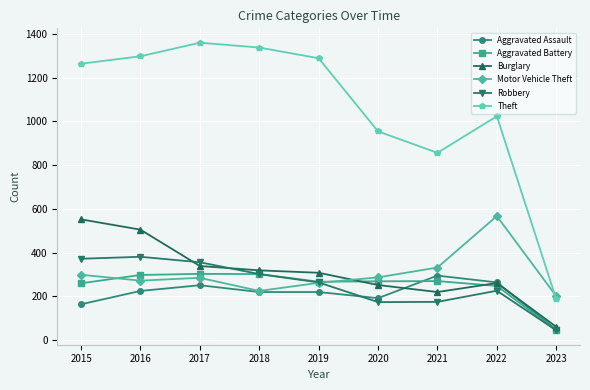

What are all the series names shown in the legend?

Aggravated Assault, Aggravated Battery, Burglary, Motor Vehicle Theft, Robbery, Theft